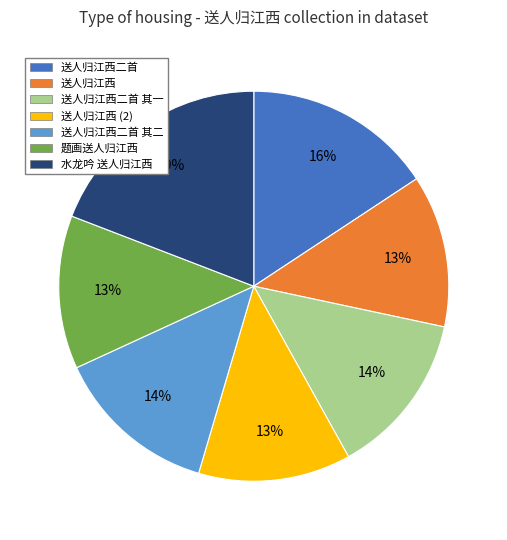

Is there a majority slice in this chart?

No